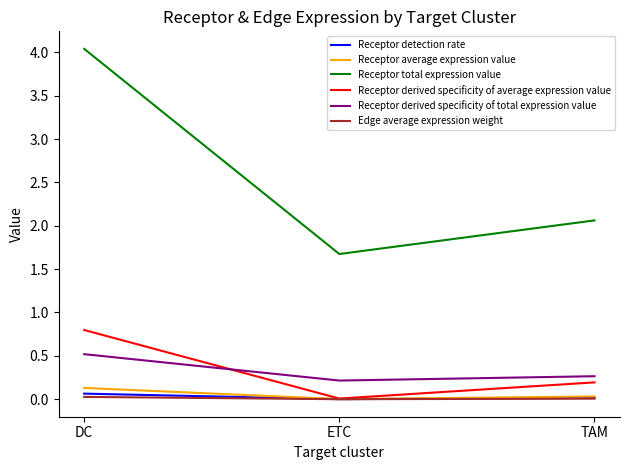

At which label is Receptor total expression value closest to 2?

TAM